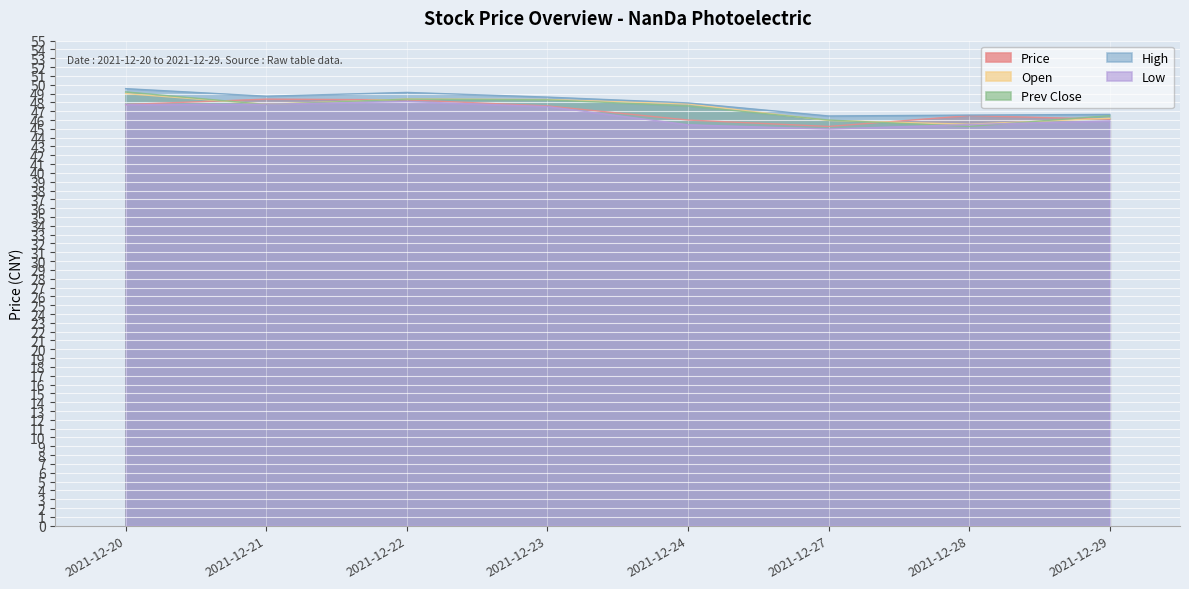

True or false: High and Low cross at least once.

False